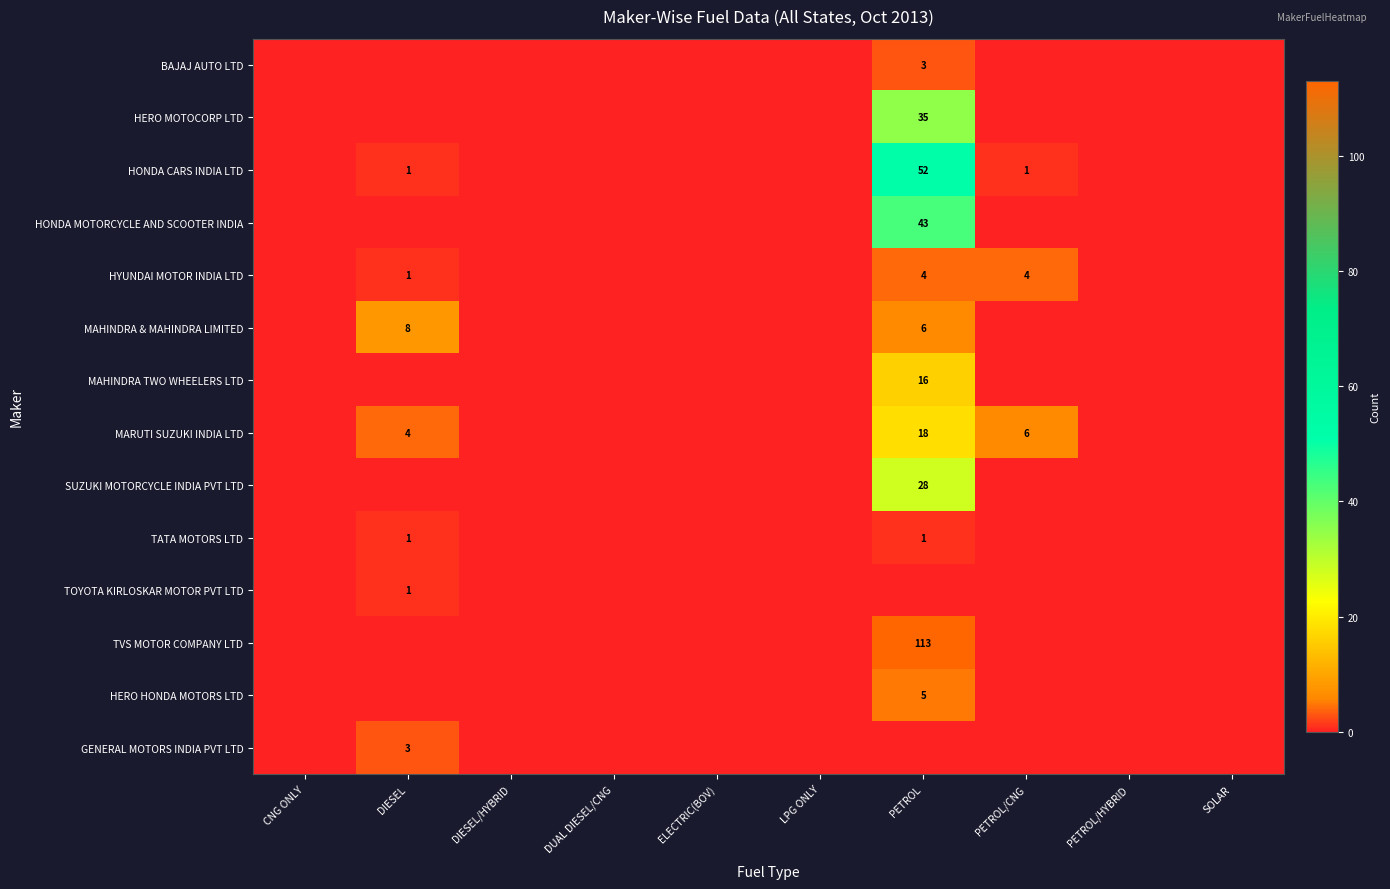

At how many categories does at least one series exceed 78?

1